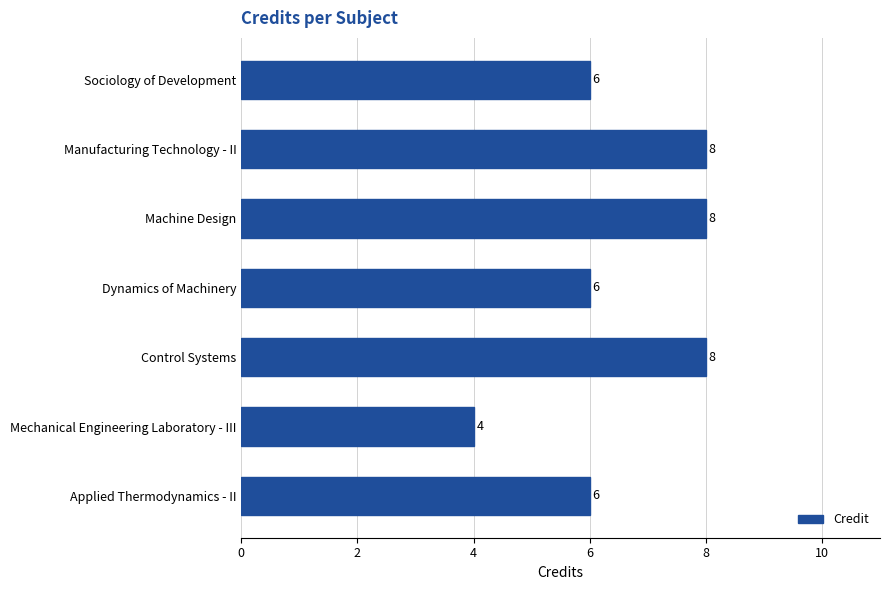

What is the minimum value shown in the chart?

4